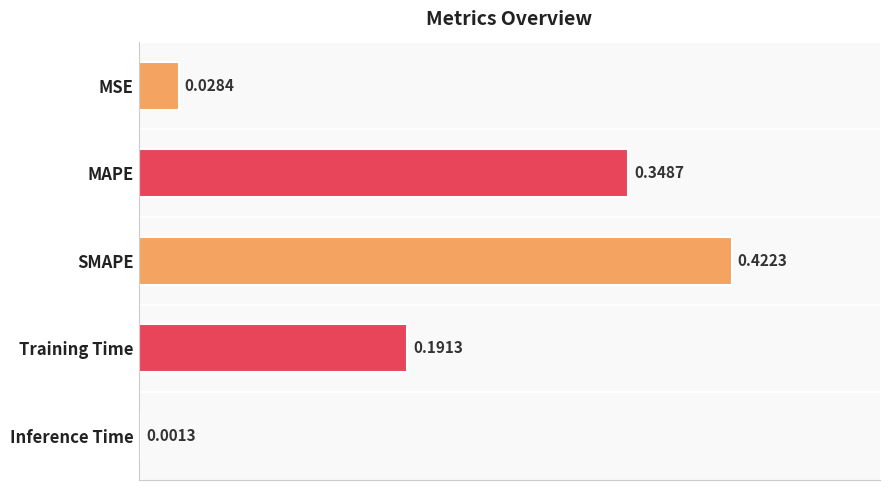

Does the chart contain stacked bars?

No